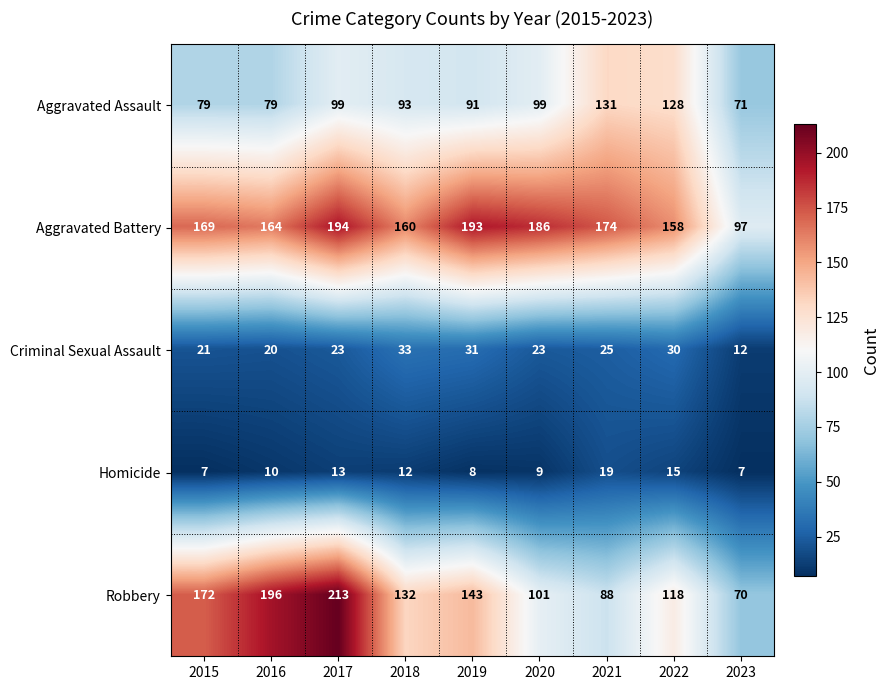

Rank the series at 2021 from highest to lowest value.

Aggravated Battery, Aggravated Assault, Robbery, Criminal Sexual Assault, Homicide